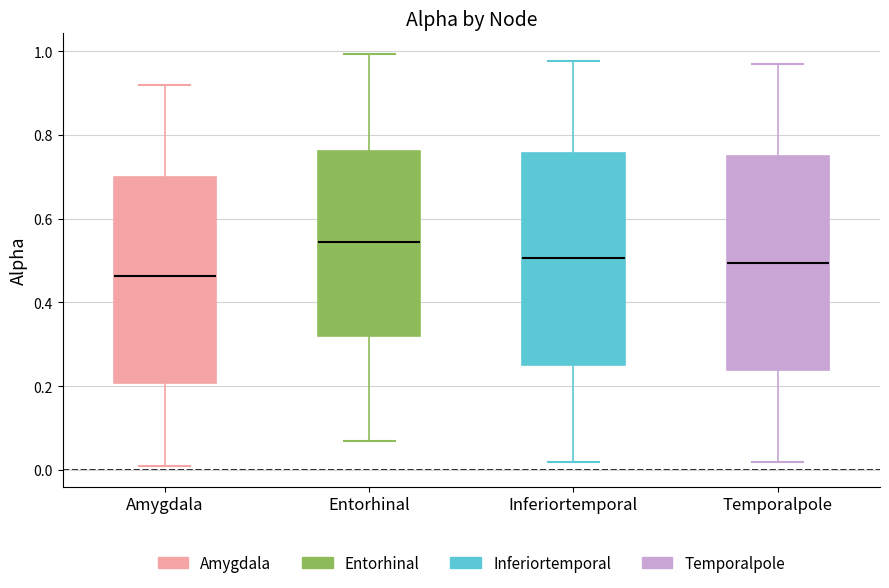

Where is the upper edge of the box for Temporalpole on the y-axis? The values are not printed on the chart, so give them approximately, as read against the axis.

0.74